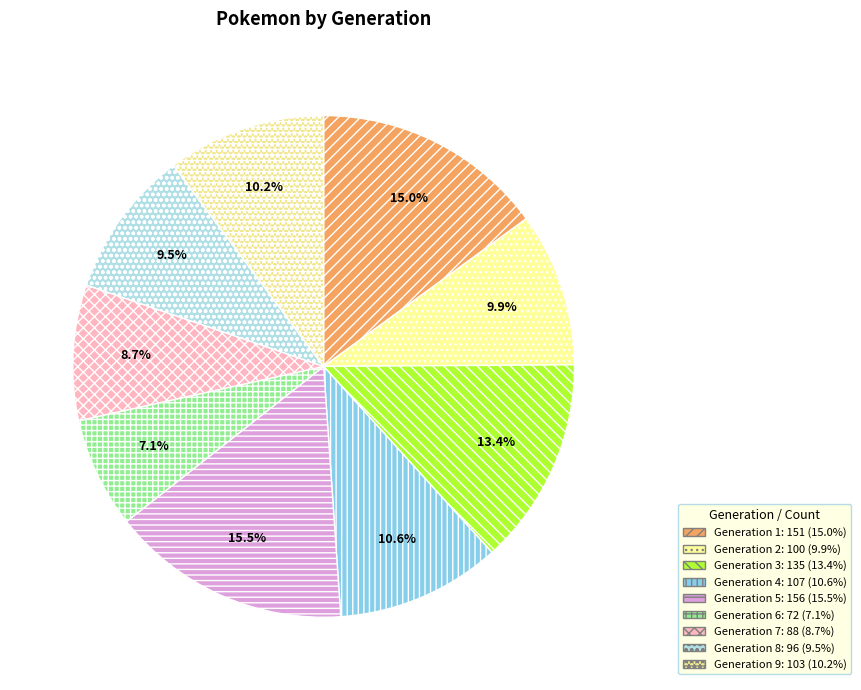

To the nearest percent, what percentage of the pie is Generation 7?

9%